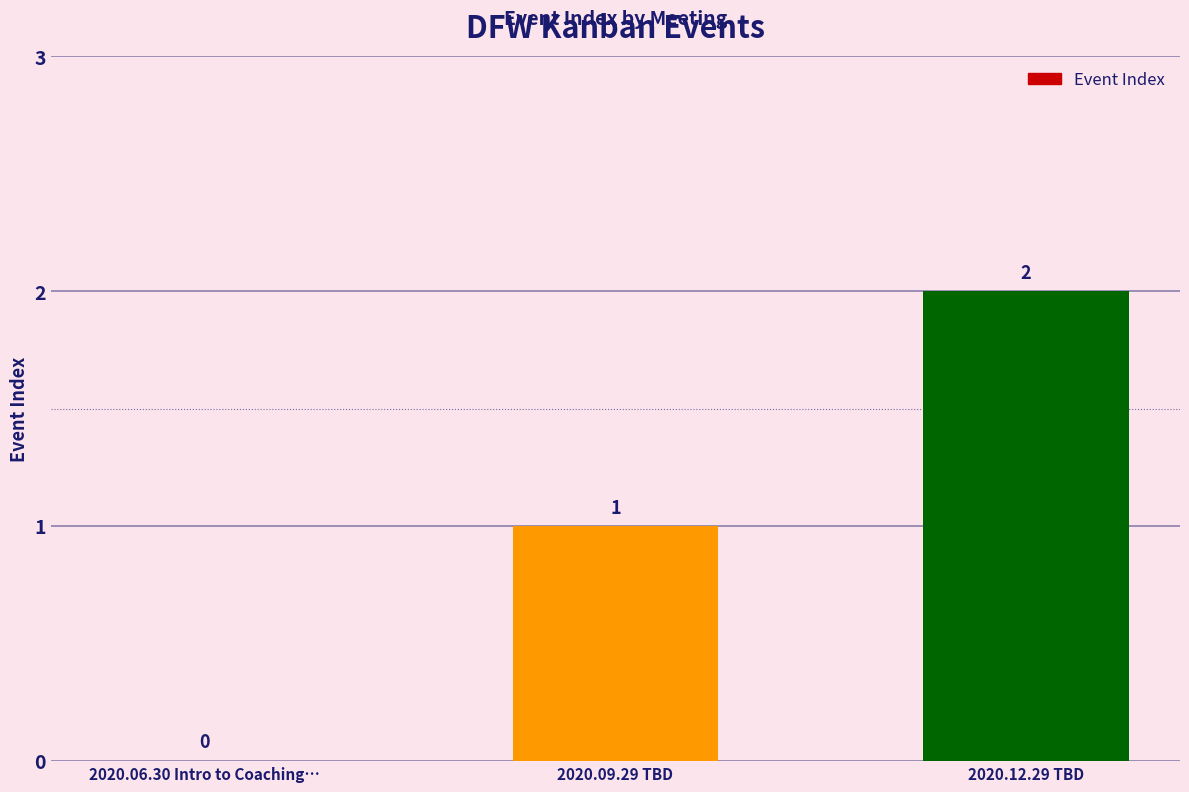

Between 2020.09.29 TBD and 2020.12.29 TBD, which is larger?

2020.12.29 TBD